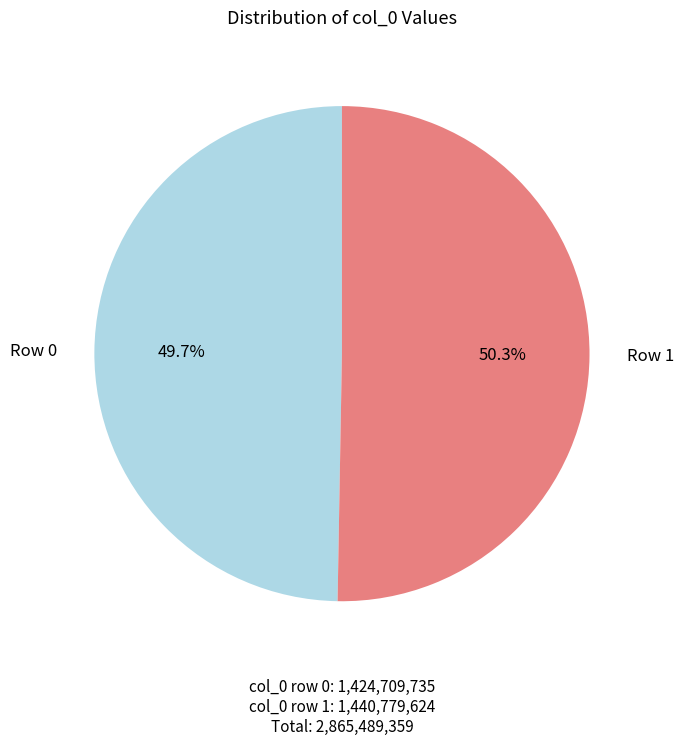

How many slices are in this pie chart?

2